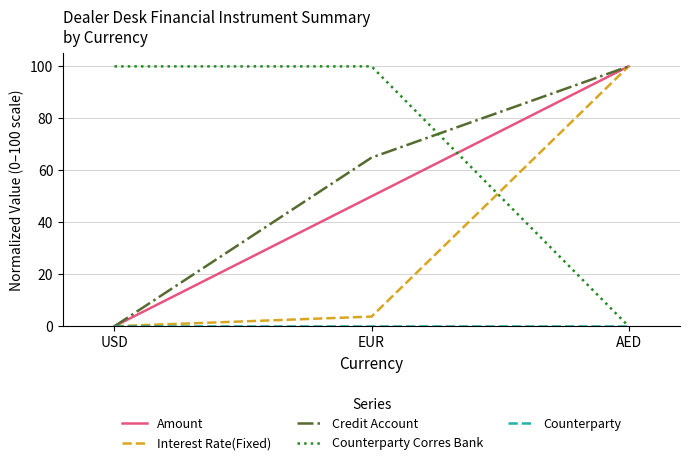

Which category has the lowest value in the Interest Rate(Fixed) series?

USD